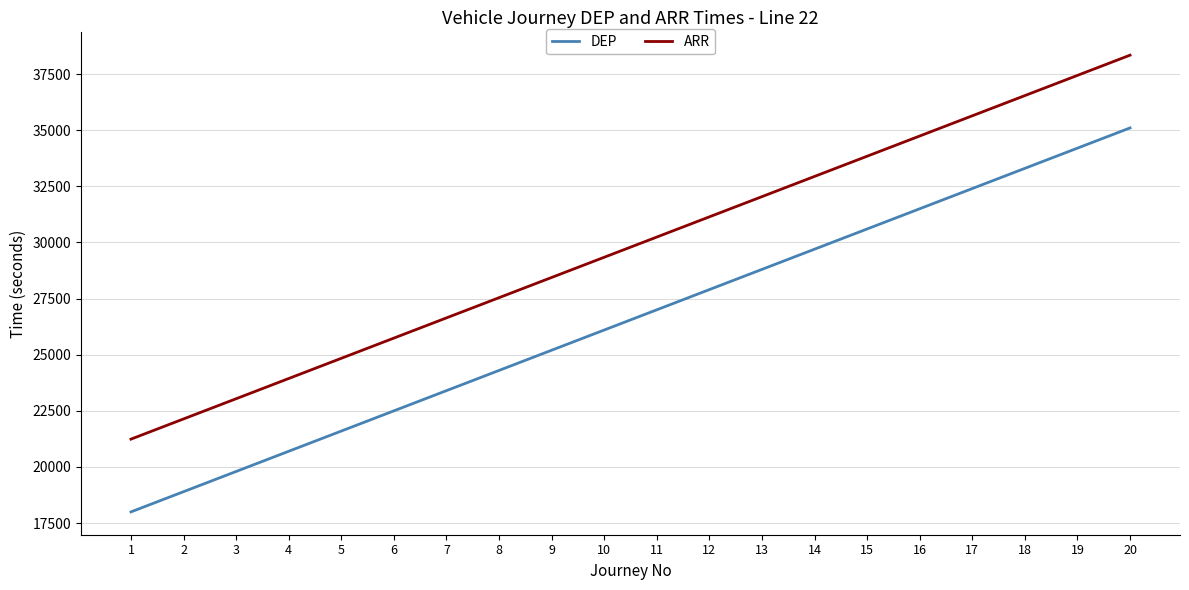

What is the minimum value for DEP?

18000